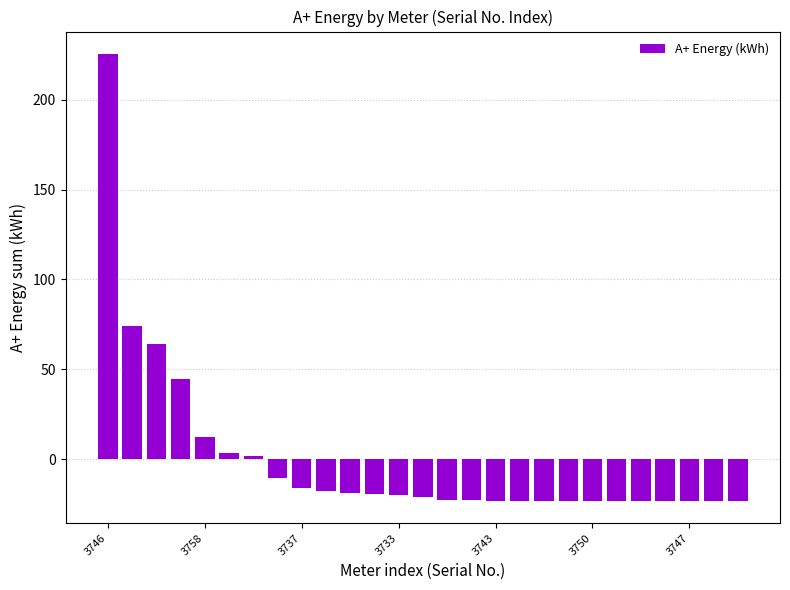

Does the chart contain stacked bars?

No